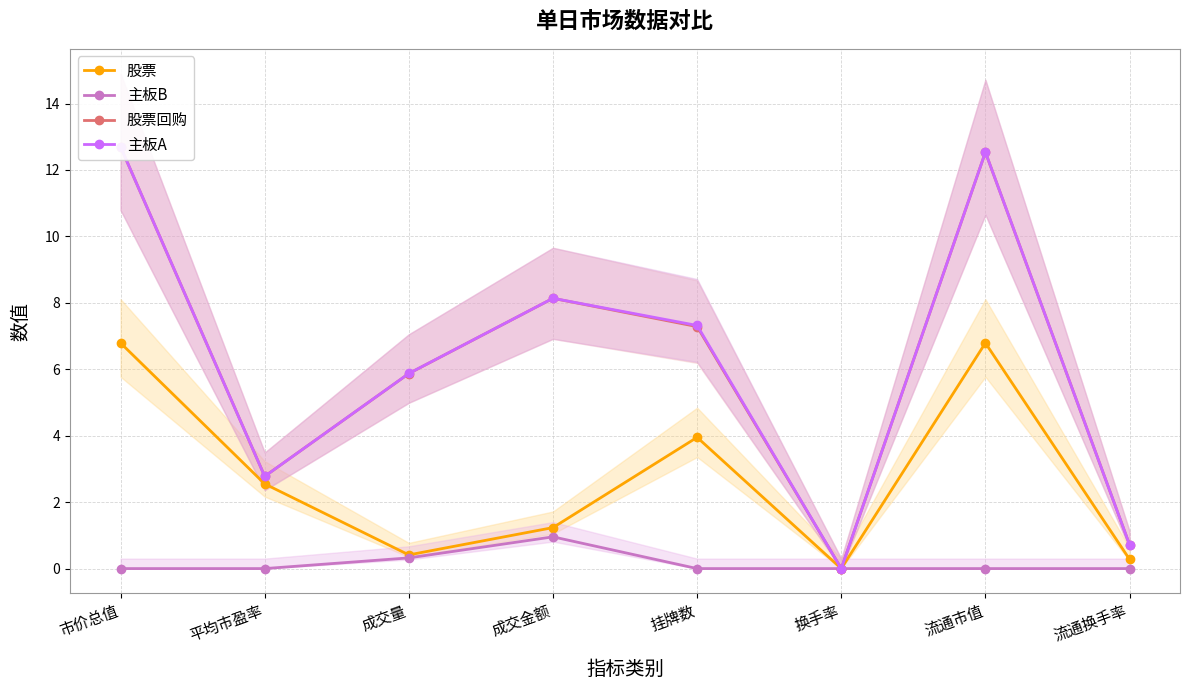

What is the value of the 主板A point at the 3rd from the left?

5.9